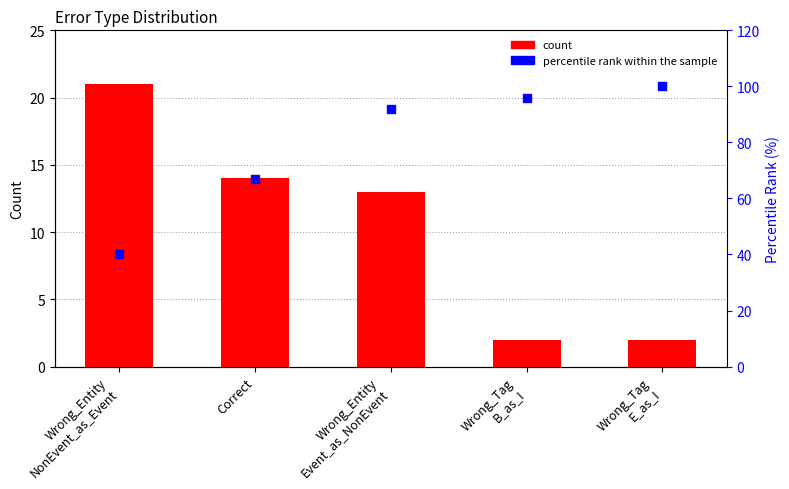

What is the total value across all series at Wrong_Entity
NonEvent_as_Event?

61